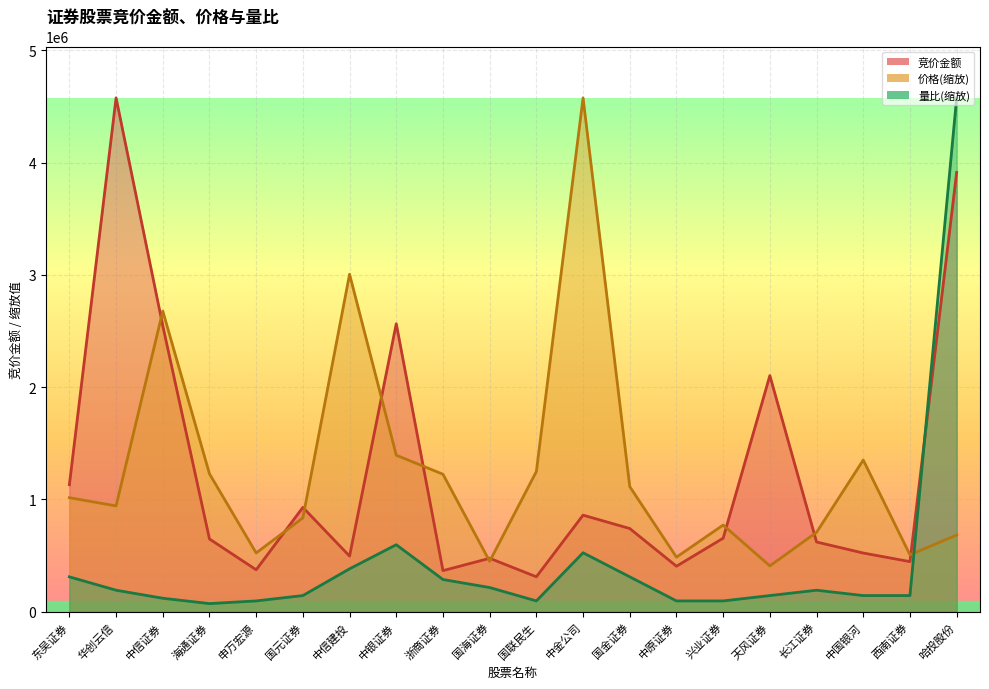

Between 中原证券 and 海通证券, which is larger?

海通证券